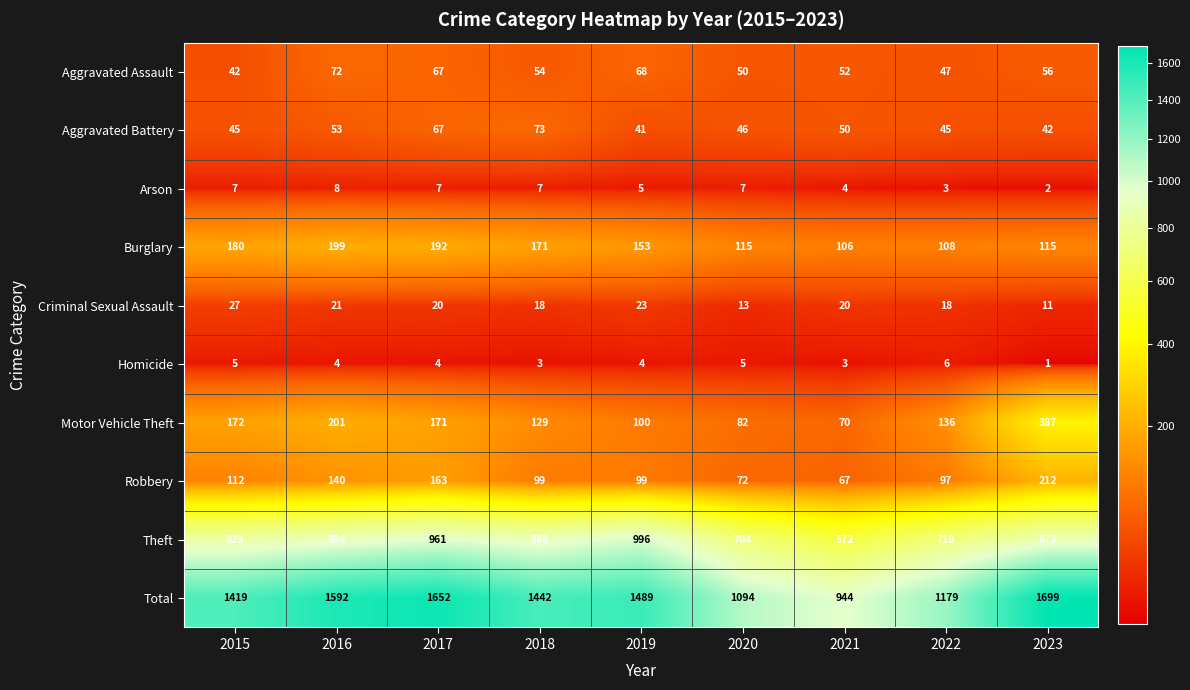

What is the difference between the highest and lowest values at 2020?

1089